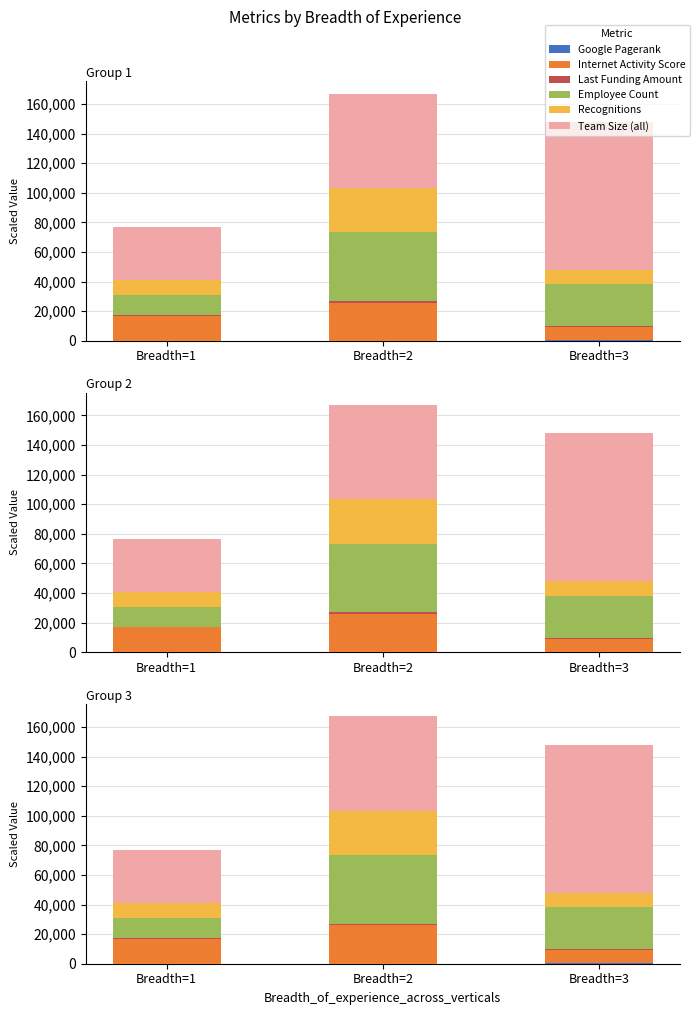

What is the difference between the maximum and minimum values in the Google Pagerank series?

94.3